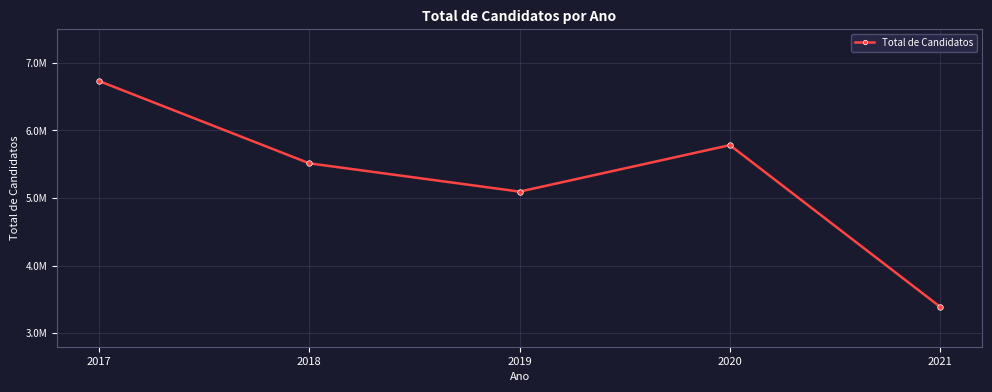

Is this an area chart (filled region under the line)?

No